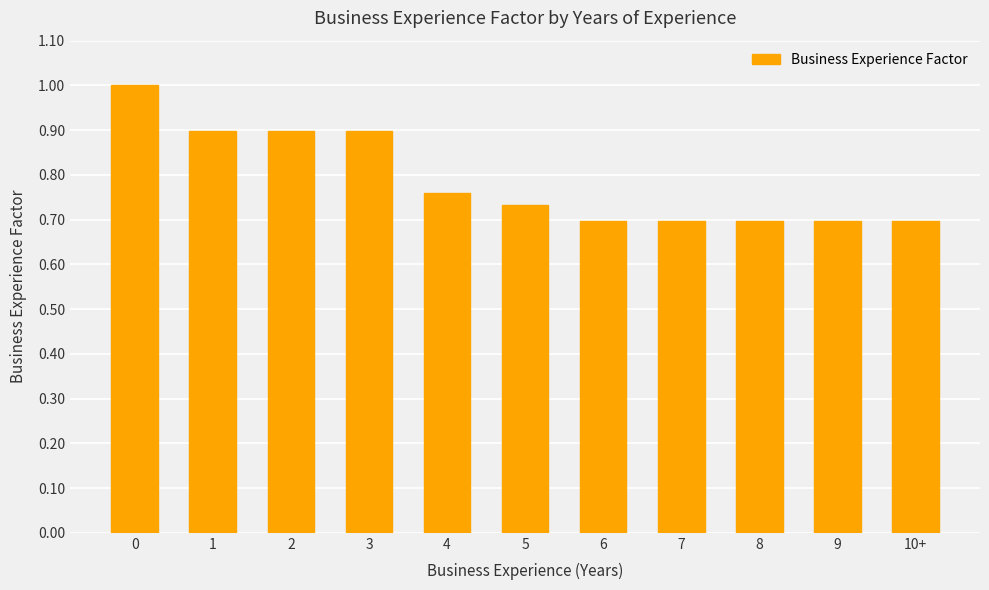

How many distinct data groups are displayed?

1